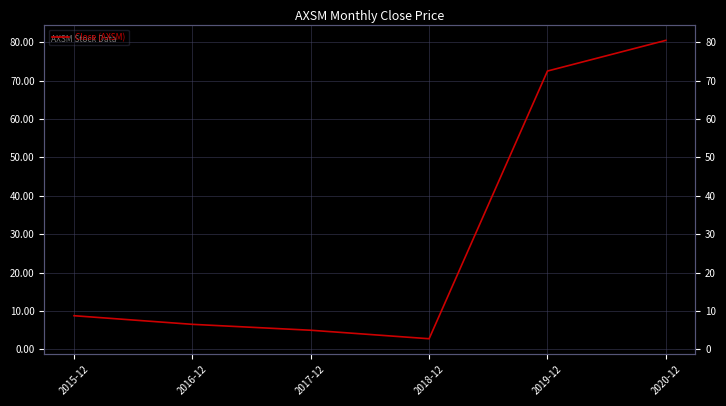

Which category has the lowest value across all series?

2018-12